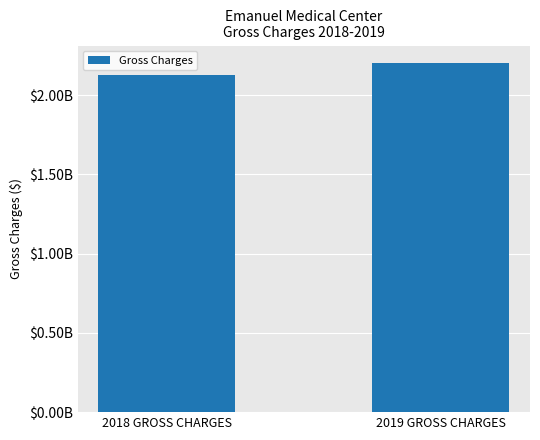

What is the ratio of the value at 2018 GROSS CHARGES to the value at 2019 GROSS CHARGES?

1.0